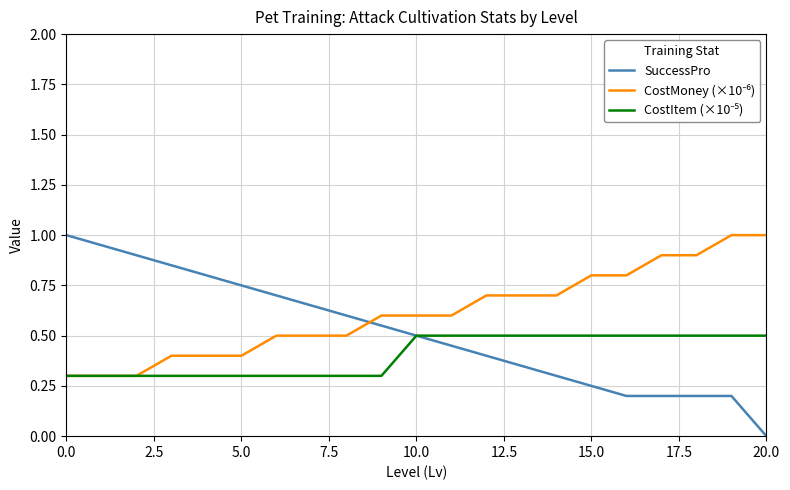

Which series has the widest spread of values?

SuccessPro